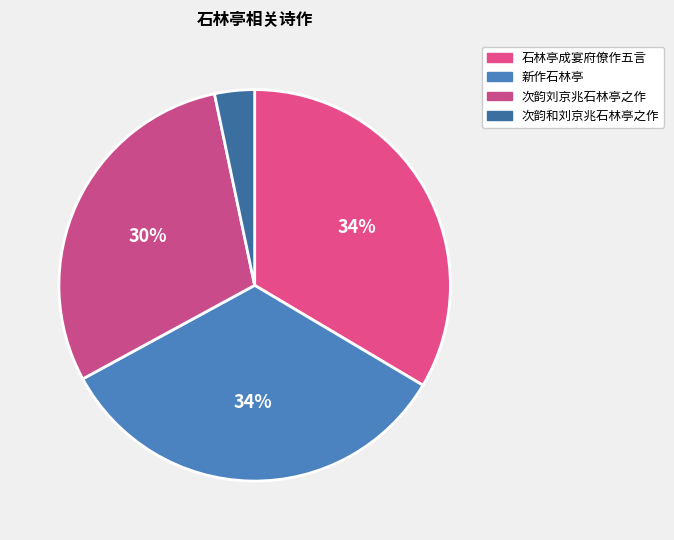

Count the number of slices in the pie.

4